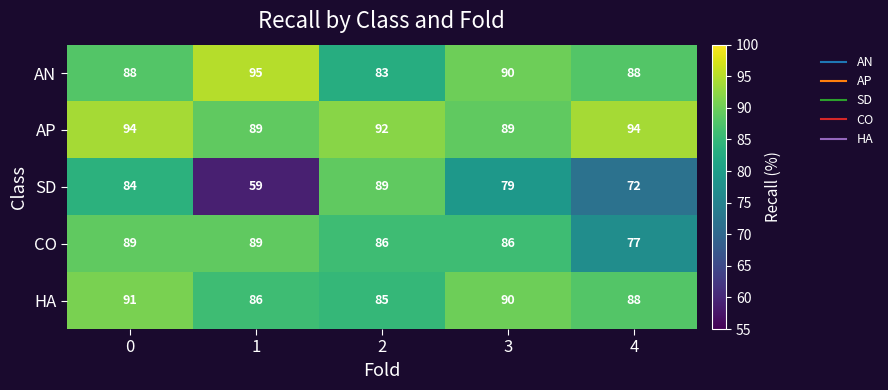

What is the difference between the highest and lowest values at 3?

11